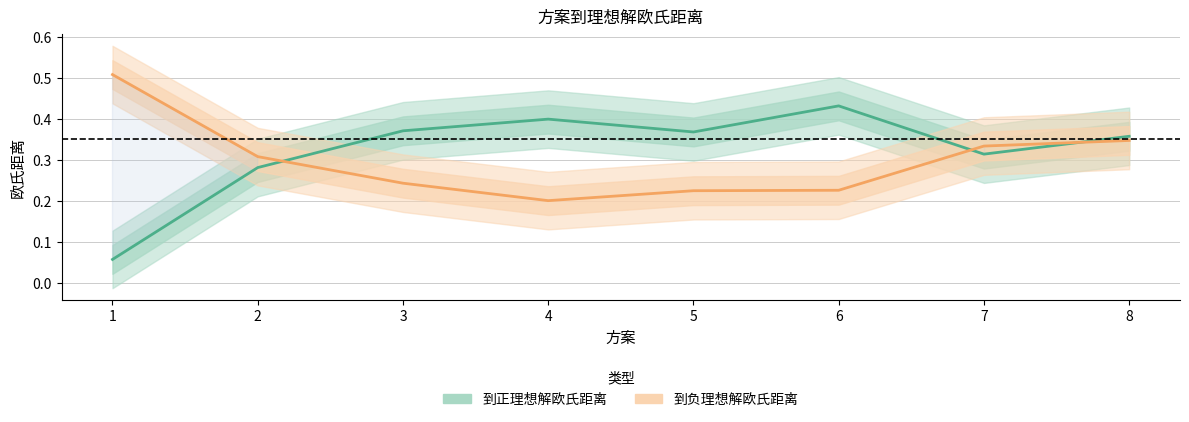

Is this an area chart (filled region under the line)?

No